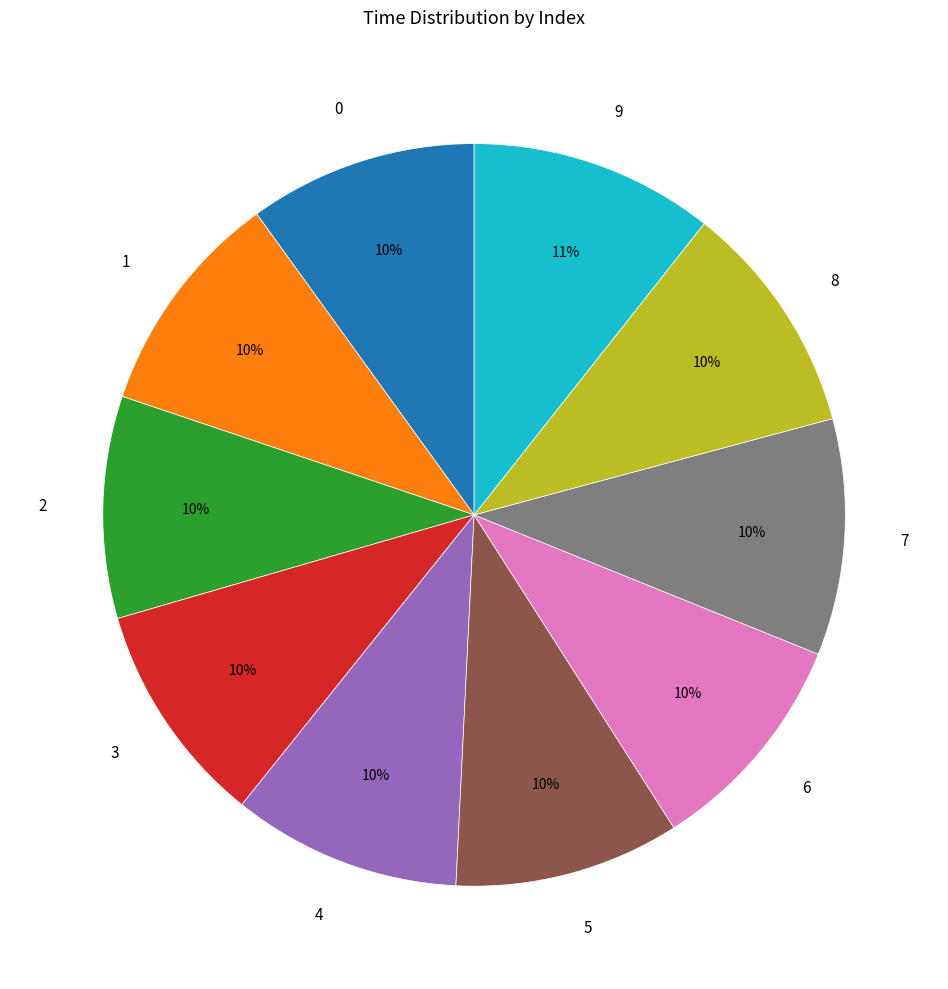

Does 4 represent more than half of the total?

No